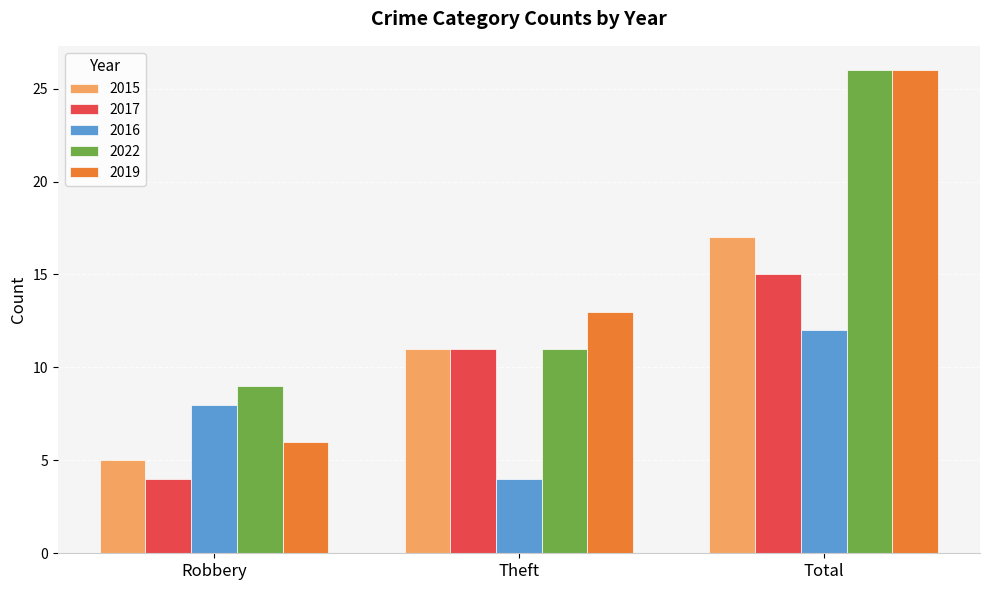

What is the difference between the maximum and minimum values in the 2015 series?

12